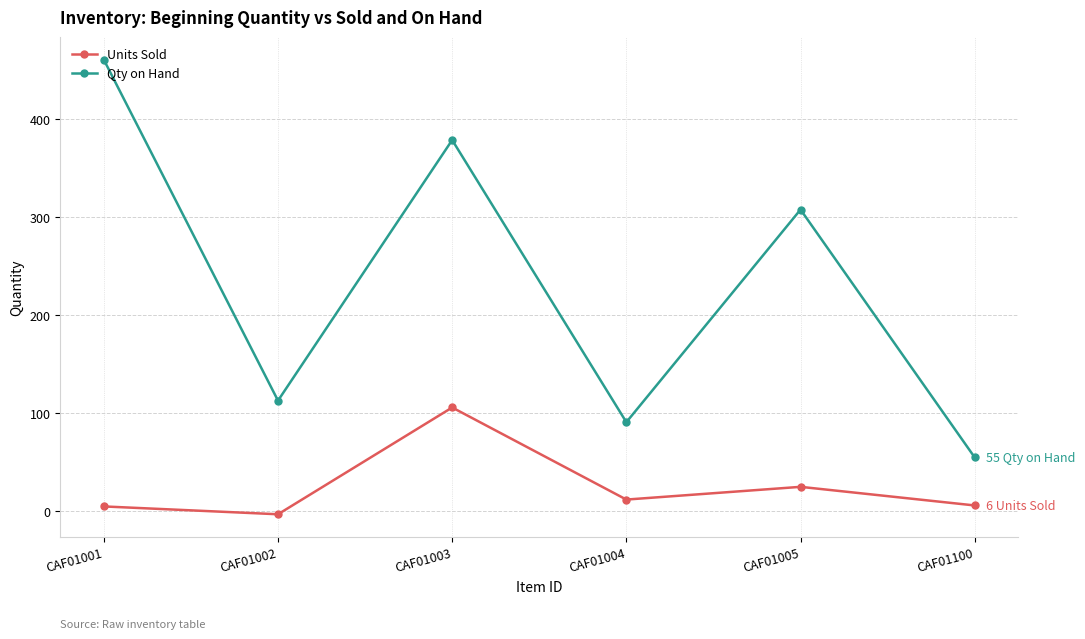

How many values in the Units Sold series are below 12?

3